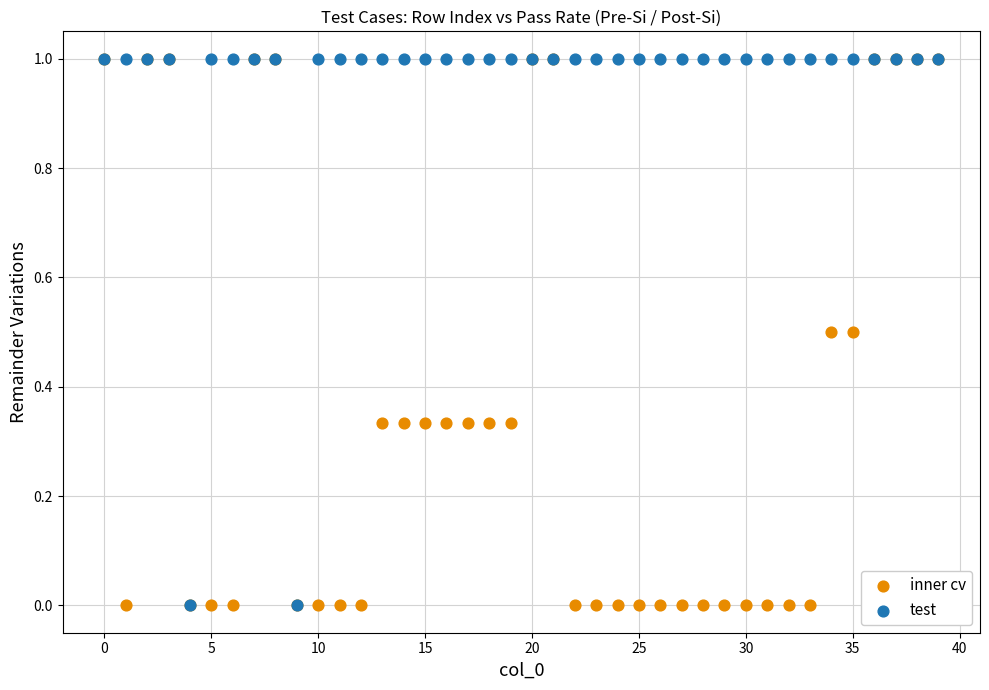

What are all the series names shown in the legend?

inner cv, test